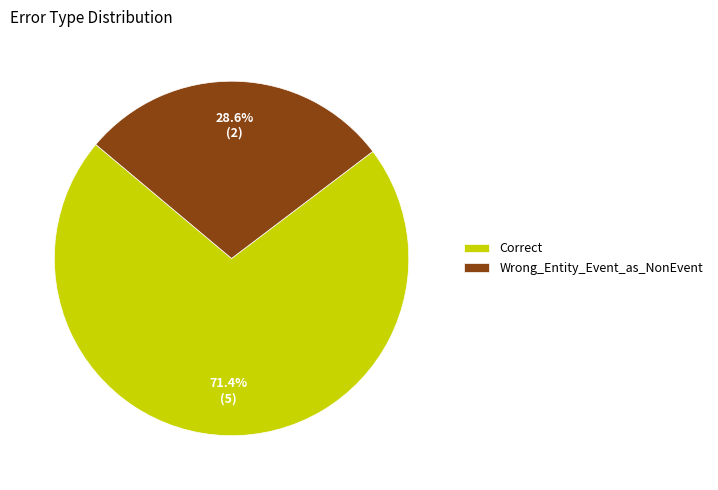

Which has a higher value, Correct or Wrong_Entity_Event_as_NonEvent?

Correct